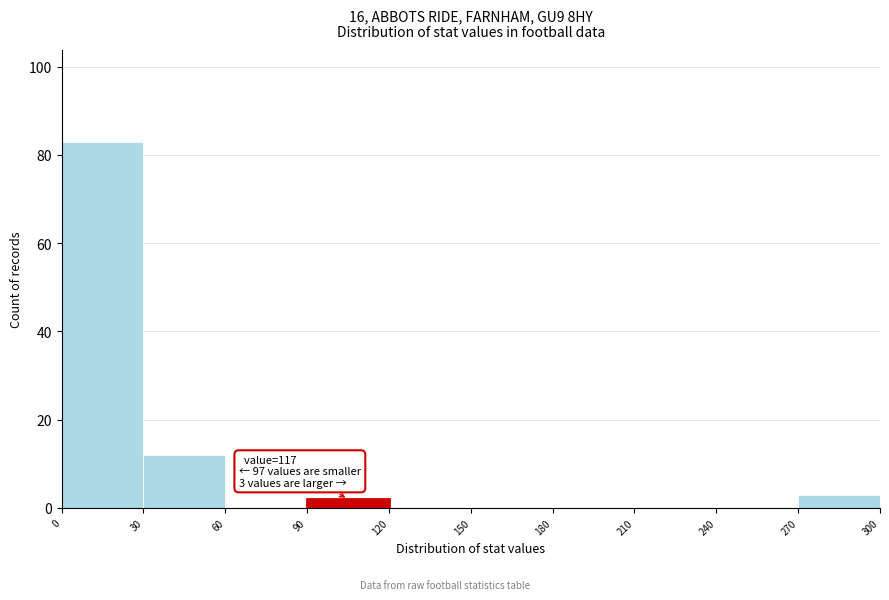

Over which range of the x-axis is the bar tallest?

0 to 30